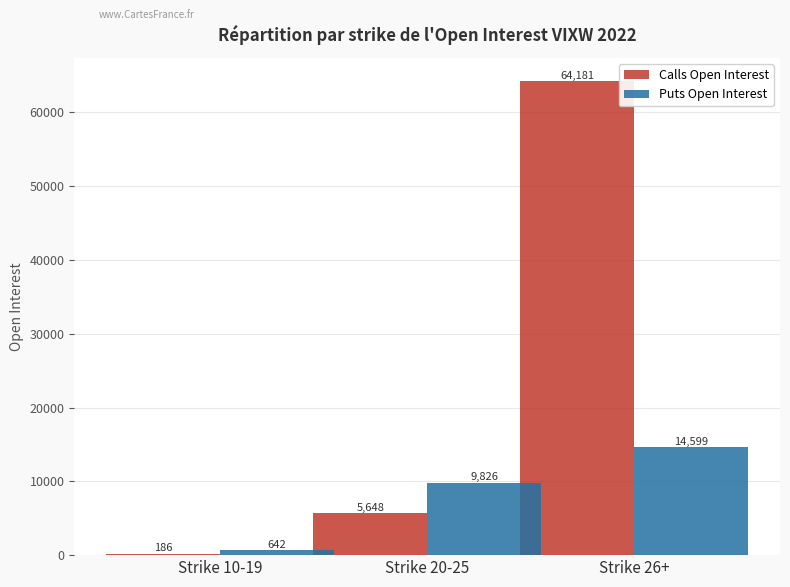

At which label is Calls Open Interest closest to 32183?

Strike 20-25